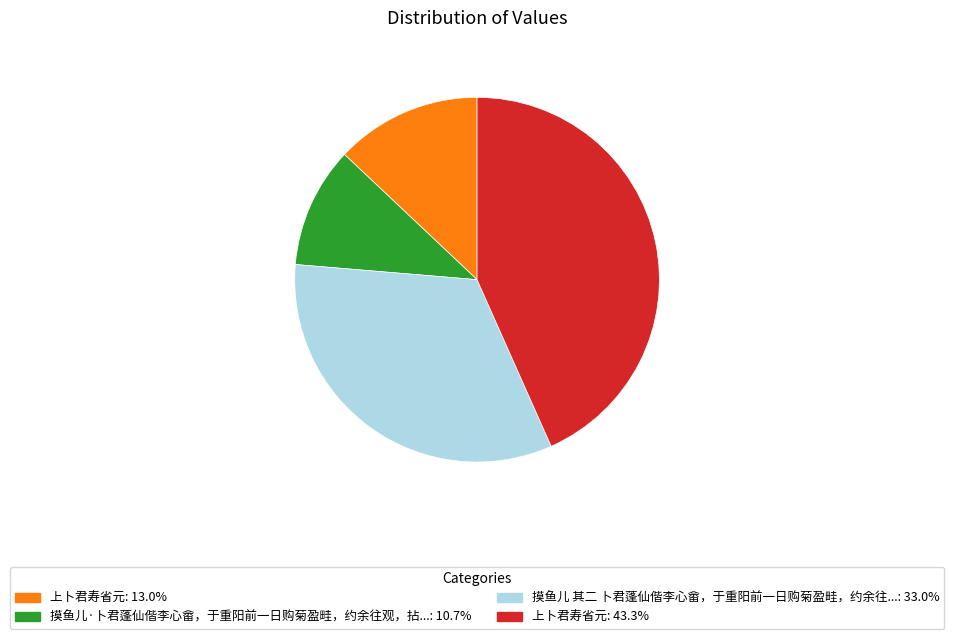

Does any single category account for the majority?

No